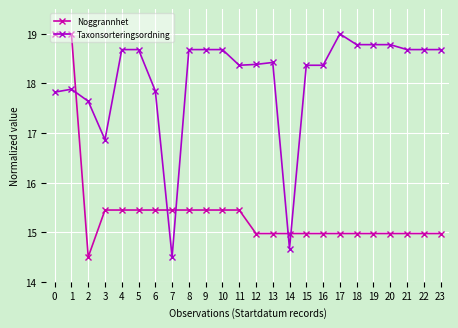

At which label is Taxonsorteringsordning closest to 16?

3